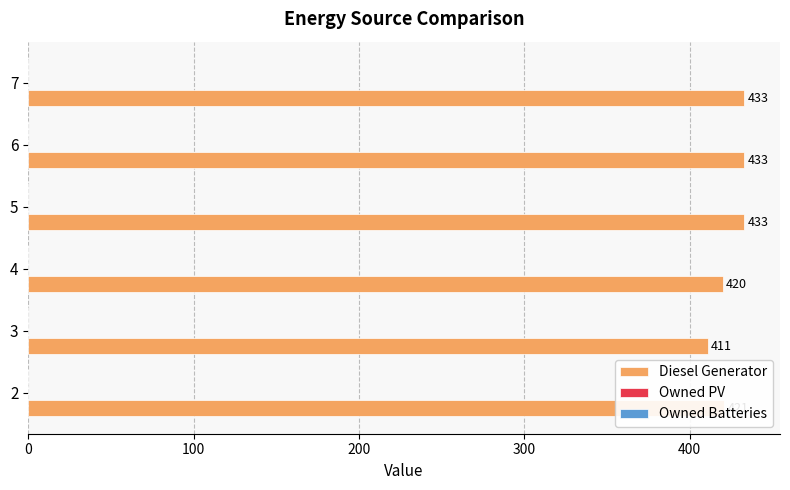

Is it true that the value at 5 is 433?

True